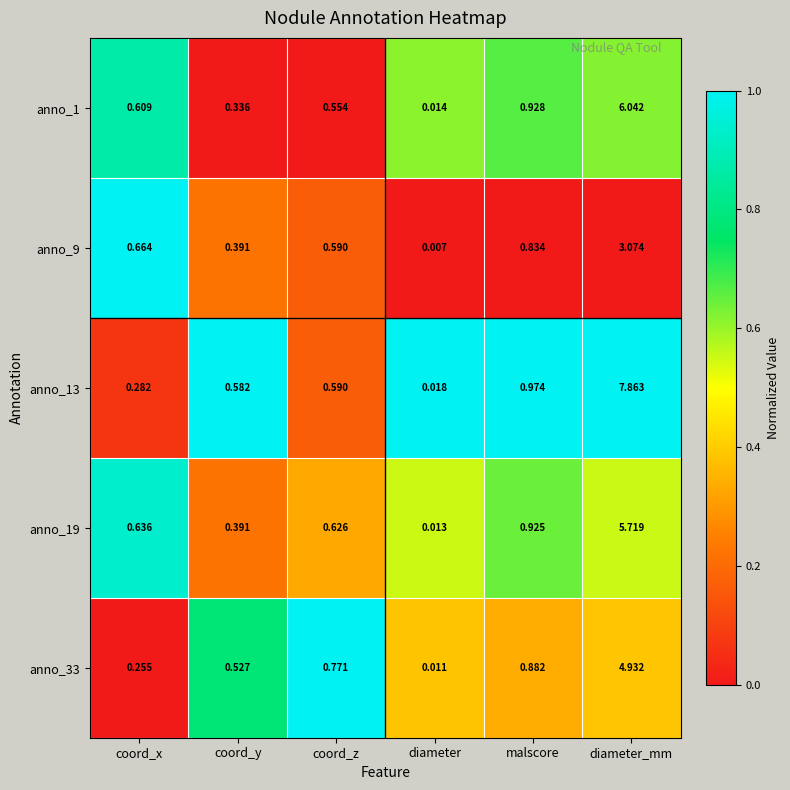

Is the value of anno_9 at coord_y greater than the value of anno_19 at coord_x?

No